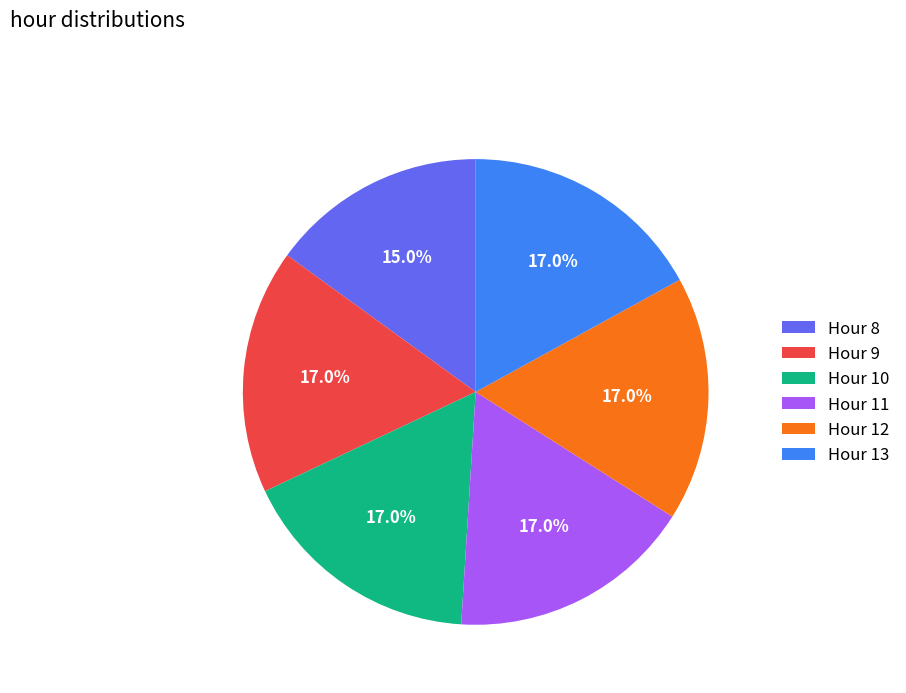

How many slices are in this pie chart?

6